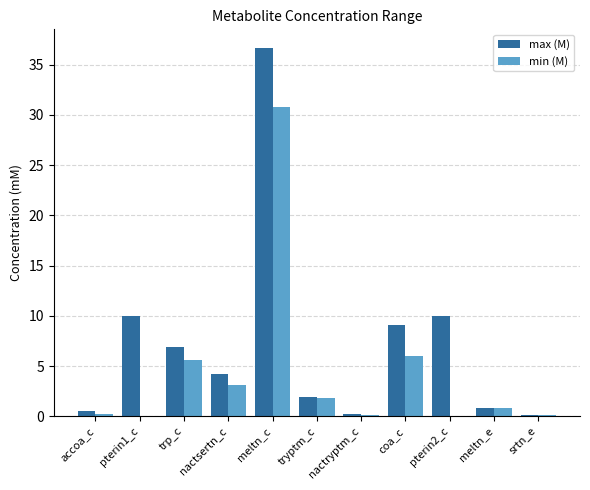

True or false: max (M) has a value of 2.9 at pterin2_c.

False